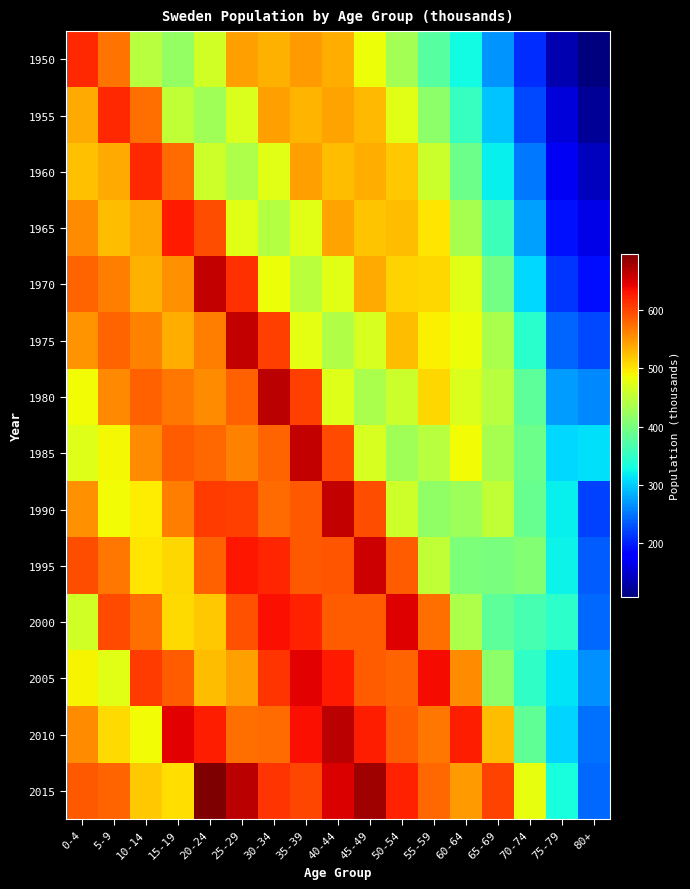

Reading right to left, what are all the values shown in this chart?

1950: 80+=106.8	75-79=133.1	70-74=207.5	65-69=266.9	60-64=327.8	55-59=375.7	50-54=430.7	45-49=485.2	40-44=536.0	35-39=546.8	30-34=532.1	25-29=544.2	20-24=463.6	15-19=419.1	10-14=444.9	5-9=571.5	0-4=617.9
1955: 80+=118.8	75-79=154.6	70-74=224.4	65-69=296.0	60-64=353.4	55-59=414.7	50-54=474.2	45-49=529.0	40-44=542.9	35-39=530.0	30-34=545.5	25-29=469.5	20-24=428.2	15-19=453.1	10-14=574.1	5-9=617.7	0-4=536.5
1960: 80+=140.0	75-79=168.5	70-74=250.7	65-69=320.8	60-64=391.5	55-59=457.9	50-54=518.0	45-49=536.2	40-44=526.3	35-39=545.1	30-34=474.3	25-29=437.7	20-24=461.0	15-19=576.2	10-14=618.9	5-9=537.2	0-4=522.4
1965: 80+=160.6	75-79=190.5	70-74=274.2	65-69=357.0	60-64=433.6	55-59=501.4	50-54=526.1	45-49=521.0	40-44=542.9	35-39=475.5	30-34=443.1	25-29=474.9	20-24=595.6	15-19=627.7	10-14=539.8	5-9=525.9	0-4=555.8
1970: 80+=188.8	75-79=211.2	70-74=306.6	65-69=396.9	60-64=475.9	55-59=510.3	50-54=511.7	45-49=538.4	40-44=475.6	35-39=446.7	30-34=483.3	25-29=613.3	20-24=663.0	15-19=554.7	10-14=532.0	5-9=564.1	0-4=582.5
1975: 80+=222.4	75-79=239.3	70-74=343.2	65-69=436.0	60-64=484.1	55-59=494.6	50-54=526.3	45-49=468.3	40-44=441.2	35-39=476.7	30-34=605.4	25-29=663.0	20-24=565.1	15-19=535.7	10-14=563.5	5-9=581.4	0-4=551.1
1980: 80+=260.5	75-79=271.9	70-74=379.9	65-69=445.1	60-64=470.0	55-59=509.5	50-54=459.3	45-49=436.4	40-44=473.9	35-39=603.8	30-34=667.7	25-29=583.7	20-24=556.3	15-19=569.3	10-14=584.3	5-9=557.1	0-4=487.7
1985: 80+=310.7	75-79=306.5	70-74=391.8	65-69=434.6	60-64=485.6	55-59=445.7	50-54=428.1	45-49=468.0	40-44=598.2	35-39=661.9	30-34=582.4	25-29=562.7	20-24=578.5	15-19=585.7	10-14=556.3	5-9=488.3	0-4=472.7
1990: 80+=219.8	75-79=321.2	70-74=386.7	65-69=452.4	60-64=427.4	55-59=417.7	50-54=461.8	45-49=594.3	40-44=661.5	35-39=588.0	30-34=577.7	25-29=604.1	20-24=607.0	15-19=565.2	10-14=496.9	5-9=485.7	0-4=553.1
1995: 80+=235.5	75-79=323.6	70-74=407.5	65-69=402.2	60-64=403.8	55-59=452.8	50-54=586.8	45-49=658.0	40-44=591.3	35-39=588.3	30-34=621.6	25-29=629.1	20-24=583.0	15-19=509.7	10-14=500.6	5-9=569.8	0-4=594.4
2000: 80+=242.0	75-79=345.0	70-74=364.9	65-69=380.5	60-64=437.4	55-59=573.5	50-54=648.6	45-49=586.5	40-44=585.9	35-39=622.2	30-34=635.0	25-29=594.0	20-24=518.8	15-19=506.9	10-14=575.3	5-9=597.4	0-4=463.5
2005: 80+=264.4	75-79=314.5	70-74=348.1	65-69=415.4	60-64=556.2	55-59=637.0	50-54=581.7	45-49=586.1	40-44=626.4	35-39=645.0	30-34=611.8	25-29=545.1	20-24=525.0	15-19=586.8	10-14=607.4	5-9=474.6	0-4=491.2
2010: 80+=246.8	75-79=304.1	70-74=383.0	65-69=526.6	60-64=624.2	55-59=569.6	50-54=586.1	45-49=625.7	40-44=667.7	35-39=633.7	30-34=576.9	25-29=575.1	20-24=625.4	15-19=645.0	10-14=486.7	5-9=507.6	0-4=555.8
2015: 80+=240.9	75-79=331.4	70-74=480.8	65-69=601.9	60-64=547.6	55-59=579.4	50-54=623.4	45-49=680.4	40-44=650.4	35-39=598.9	30-34=610.3	25-29=667.2	20-24=697.9	15-19=505.6	10-14=519.6	5-9=581.9	0-4=587.4